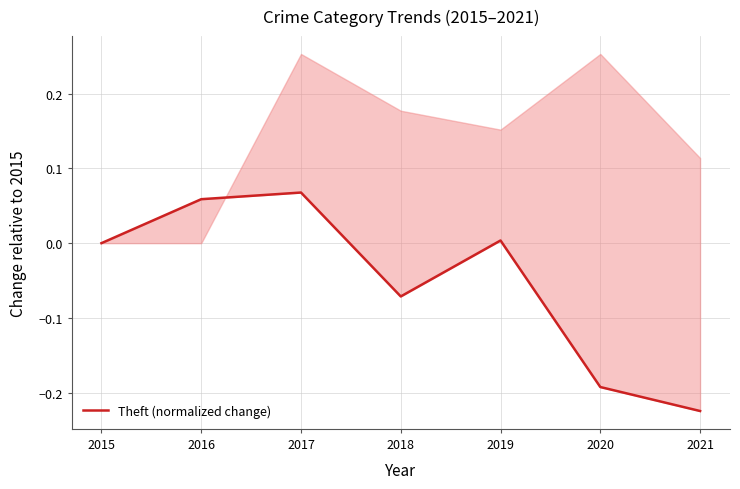

What is the difference between the second highest and second lowest values?

0.3